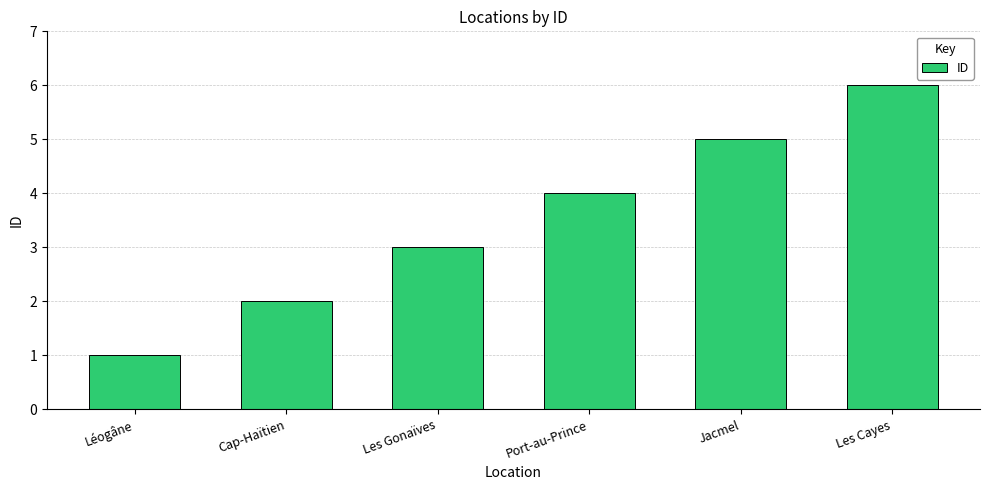

Reading left to right, extract all data points from this chart.

Léogâne=1	Cap-Haïtien=2	Les Gonaïves=3	Port-au-Prince=4	Jacmel=5	Les Cayes=6